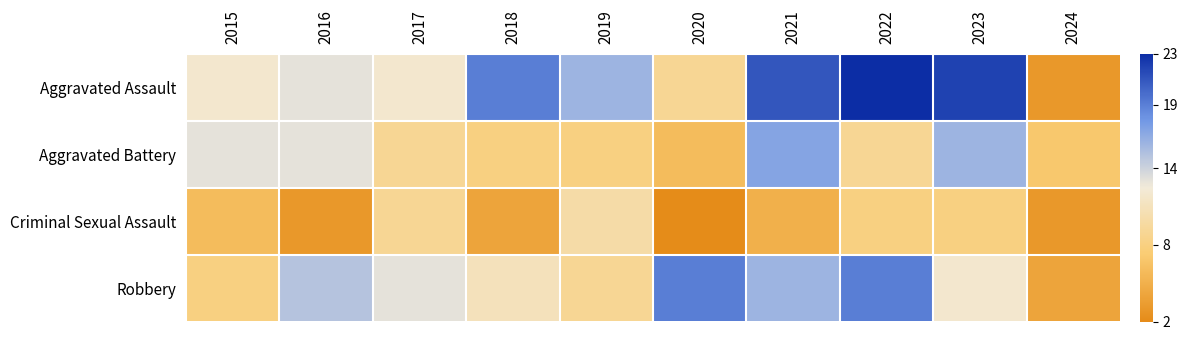

Which has a higher value, 2024 or 2020?

2020